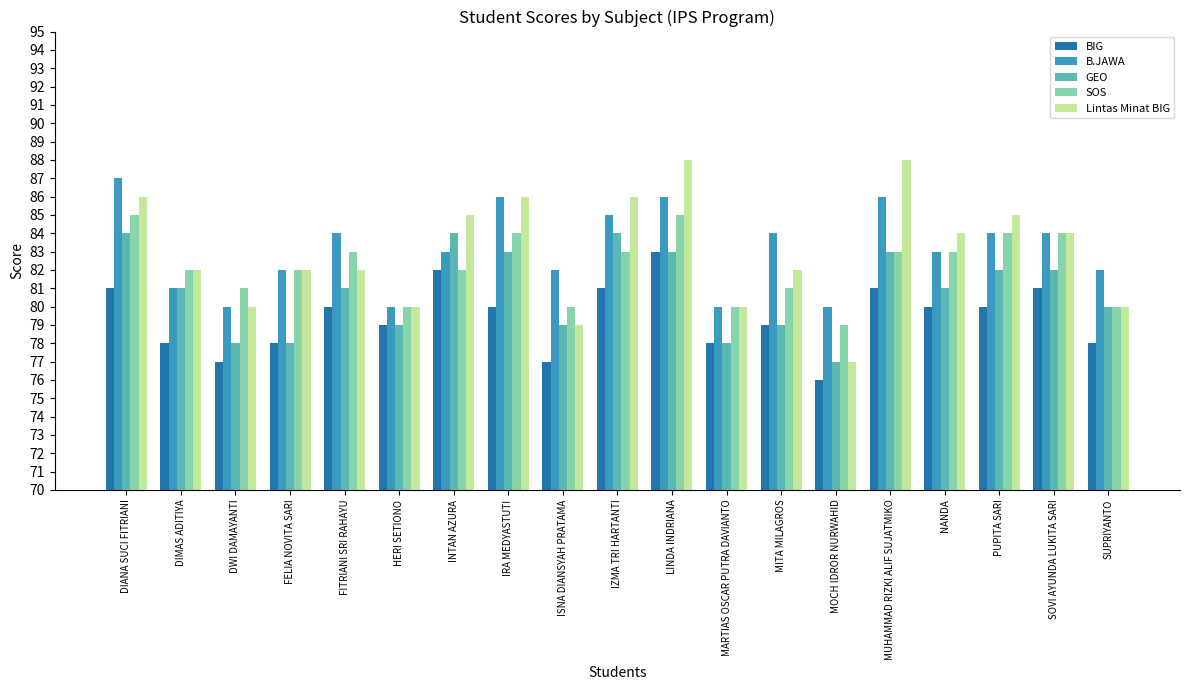

What is the difference between the second highest and minimum values in the Lintas Minat BIG series?

11